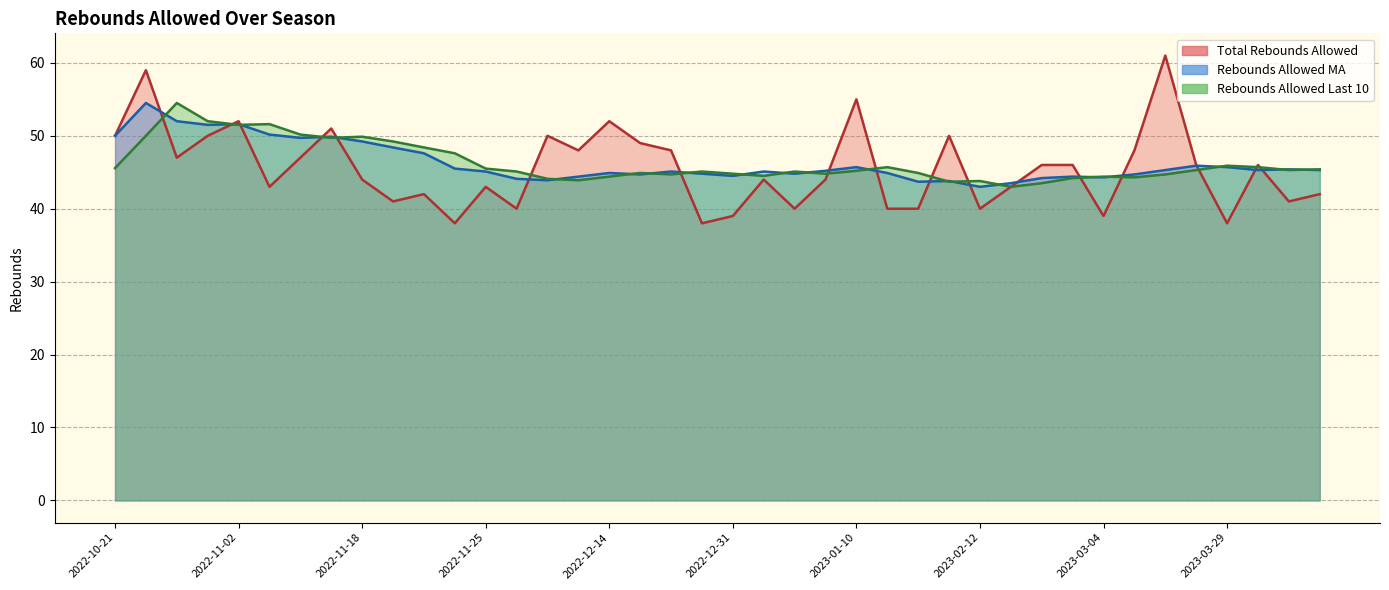

What position from the right is 2023-03-29?

4